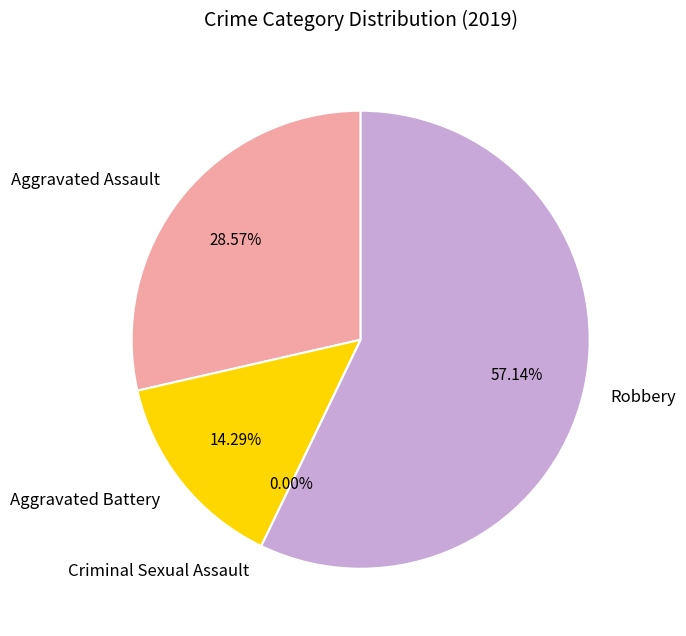

True or false: Criminal Sexual Assault accounts for 0% of the total.

True